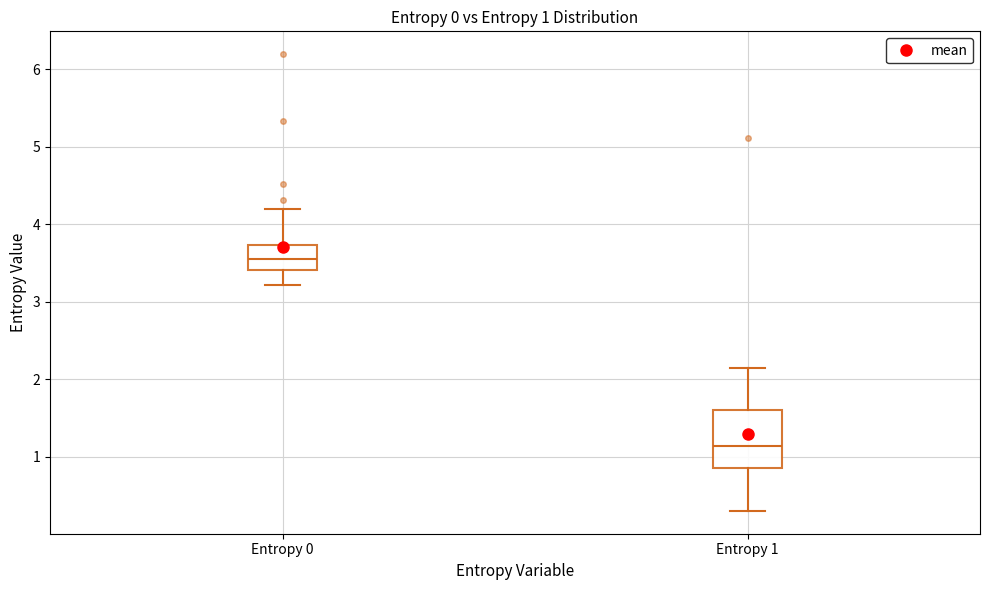

Which box's median line is the lowest?

Entropy 1